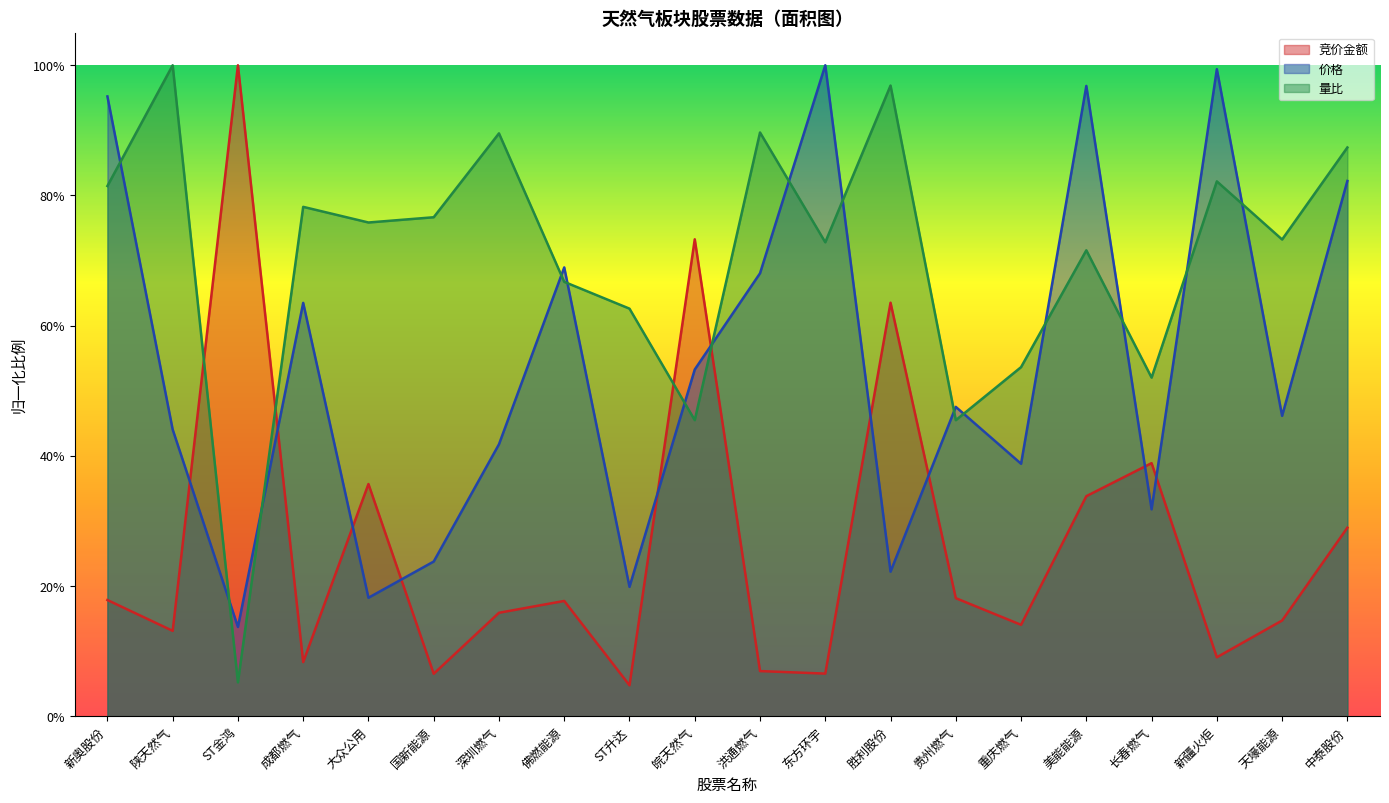

At which label does 竞价金额 reach its minimum?

ST升达